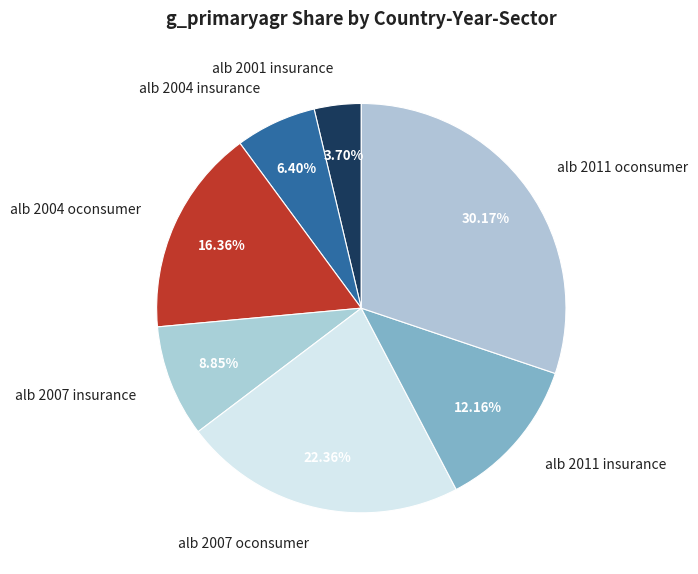

Approximately how many times larger is the value at alb 2011 oconsumer compared to alb 2007 oconsumer?

1.3